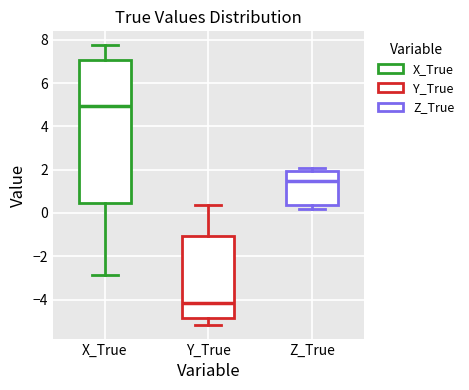

Which box is the tallest, from its lower edge to its upper edge?

X_True